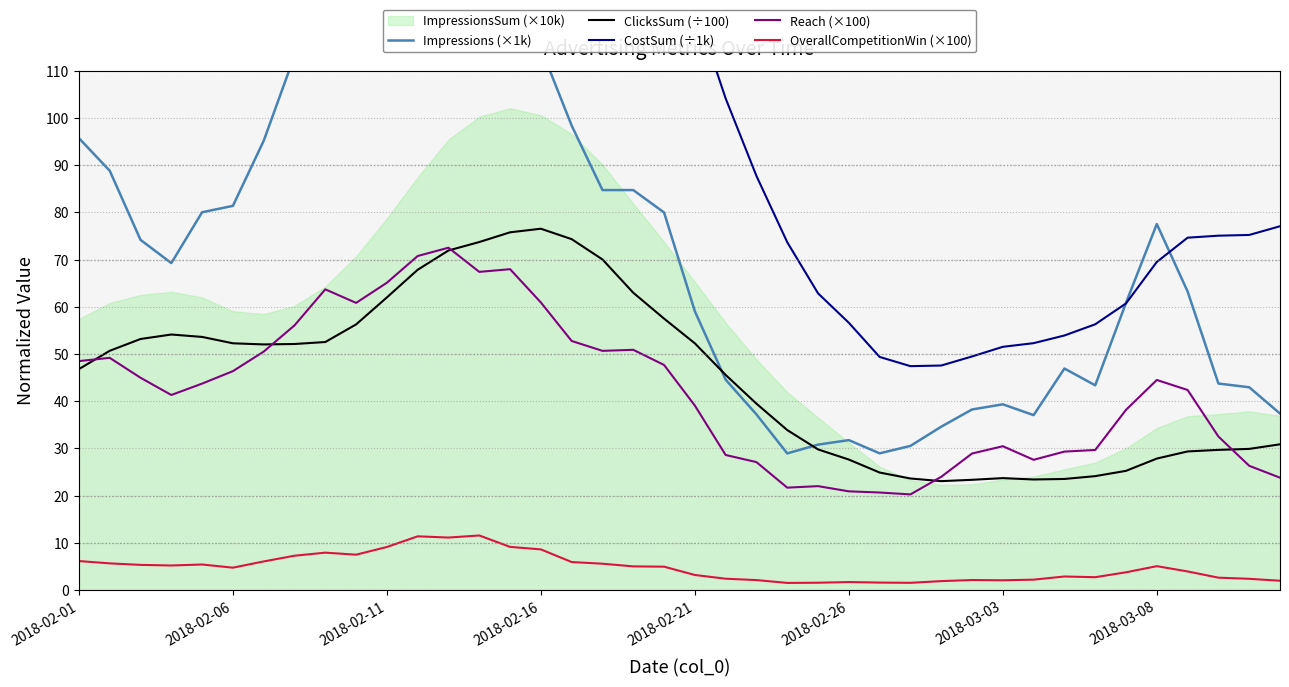

Reading right to left, extract all data points from this chart.

Impressions (×1k): 37.4	43.0	43.8	63.3	77.5	60.9	43.4	46.9	37.1	39.4	38.3	34.6	30.5	29.0	31.8	30.8	29.0	37.2	44.6	59.1	80.0	84.7	84.7	98.4	114.8	131.2	143.5	161.2	167.4	149.5	138.3	129.7	113.2	95.2	81.4	80.0	69.3	74.2	88.8	95.7
ClicksSum (÷100): 30.9	29.9	29.7	29.4	27.9	25.3	24.1	23.5	23.4	23.7	23.4	23.1	23.6	24.9	27.6	29.8	33.9	39.5	45.6	52.3	57.5	63.0	70.0	74.3	76.5	75.8	73.7	71.9	67.9	62.0	56.3	52.5	52.1	52.0	52.3	53.6	54.1	53.2	50.7	46.8
CostSum (÷1k): 77.1	75.2	75.1	74.7	69.5	60.7	56.3	53.9	52.3	51.5	49.5	47.6	47.4	49.4	56.6	62.9	73.7	87.7	104.2	123.6	141.2	160.5	184.4	201.5	213.1	215.3	212.9	208.2	192.9	172.5	152.8	138.5	133.3	129.0	128.8	137.1	142.1	140.4	134.8	124.1
Reach (×100): 23.8	26.3	32.5	42.4	44.5	38.2	29.7	29.3	27.6	30.5	28.9	24.0	20.3	20.7	20.9	22.0	21.7	27.1	28.6	39.1	47.7	50.9	50.7	52.8	60.9	68.0	67.4	72.5	70.8	65.1	60.8	63.7	56.1	50.5	46.4	43.7	41.3	45.0	49.2	48.5
OverallCompetitionWin (×100): 2.0	2.4	2.6	4.0	5.1	3.8	2.7	2.9	2.2	2.1	2.1	1.9	1.5	1.6	1.7	1.6	1.5	2.1	2.4	3.2	5.0	5.0	5.6	5.9	8.6	9.2	11.6	11.1	11.4	9.1	7.5	7.9	7.3	6.1	4.8	5.4	5.2	5.3	5.7	6.2